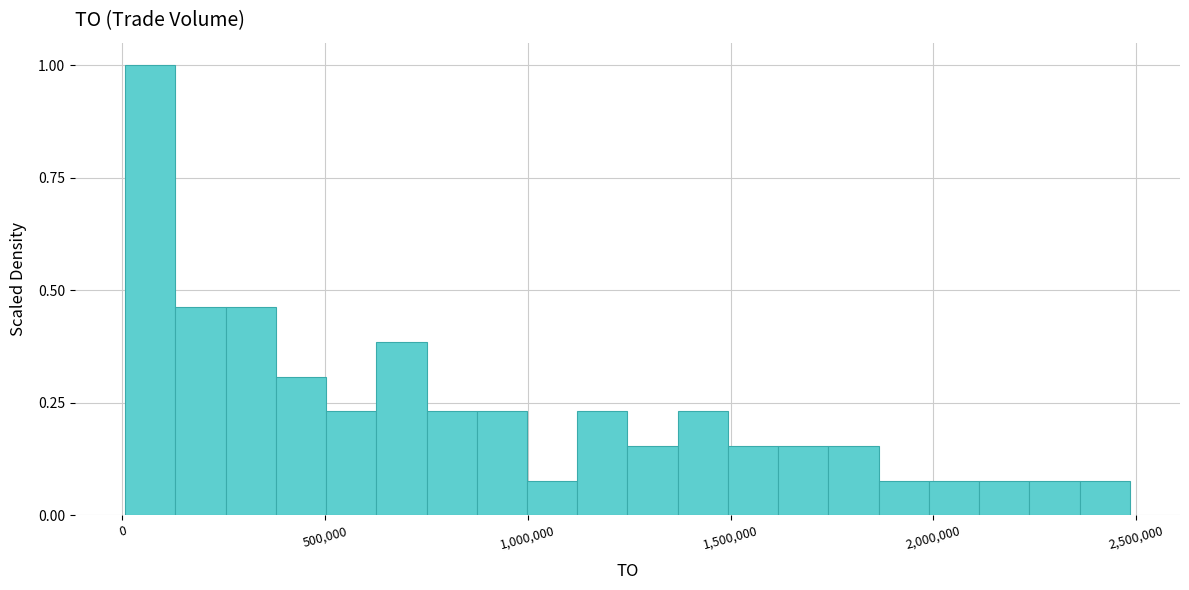

Read against the x-axis, roughly where is the centre of the tallest bar?

50000